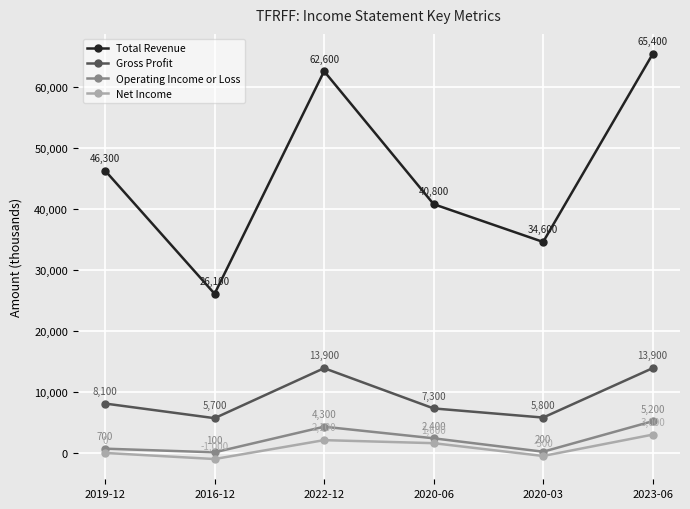

Where does the Operating Income or Loss series first go above 2400?

2022-12